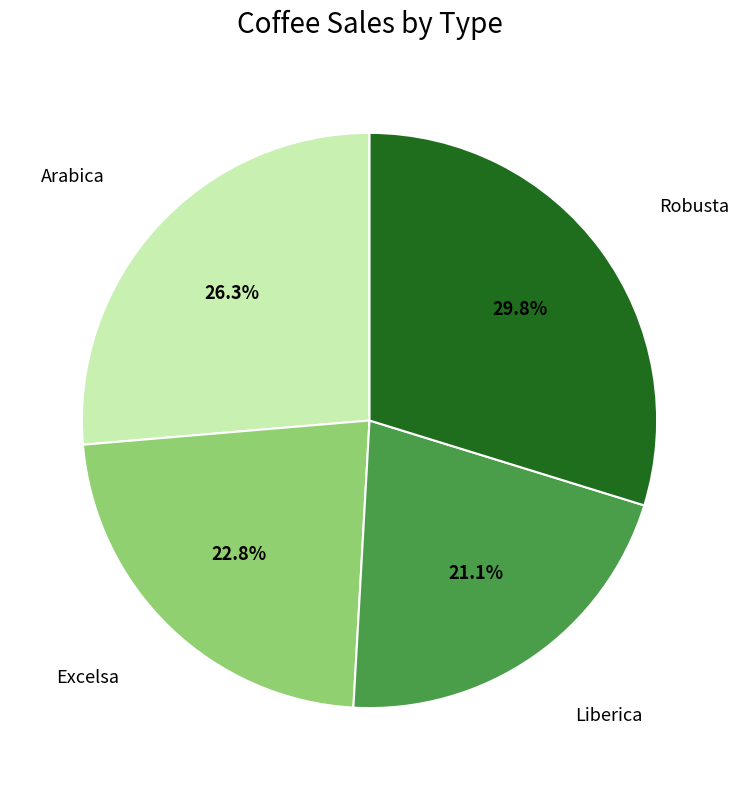

Does any single category account for the majority?

No